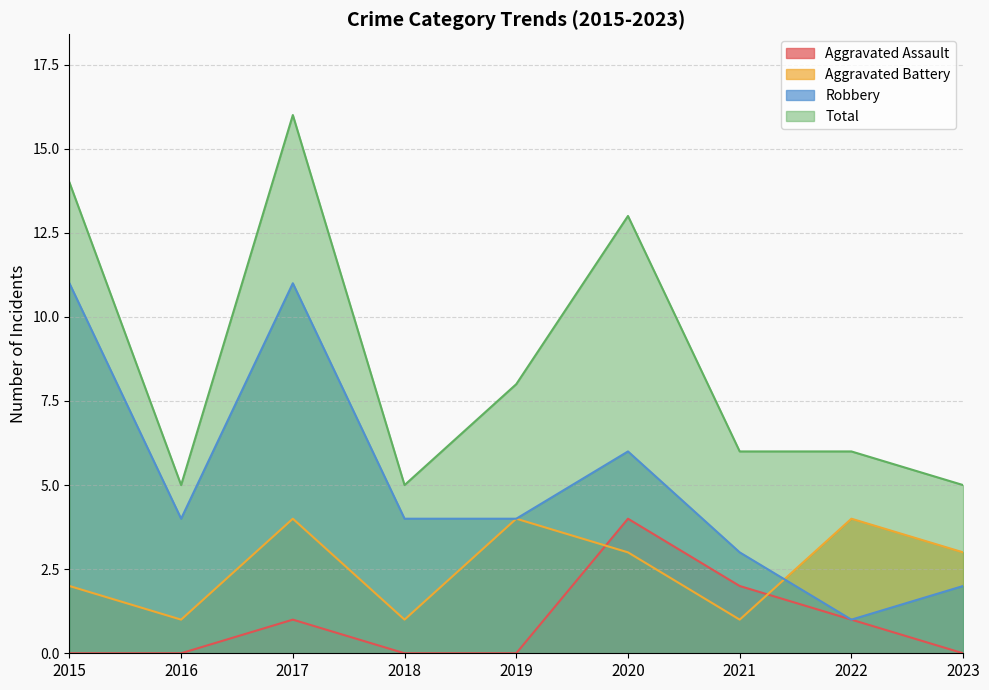

Is it true that Aggravated Battery equals 2 at 2017?

False